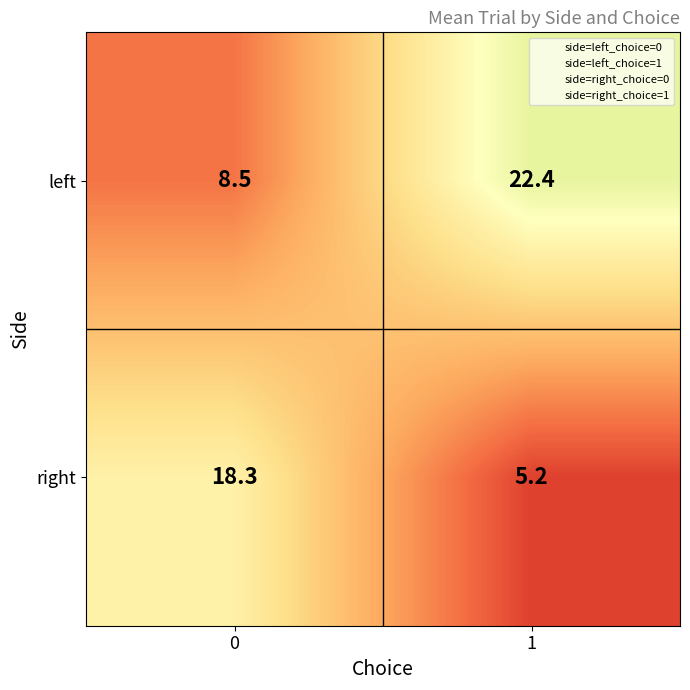

How many categories are shown in the chart?

2